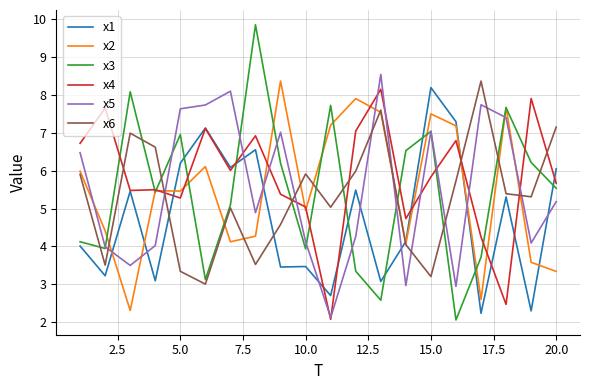

What is the lowest value of the x2 series?

2.3